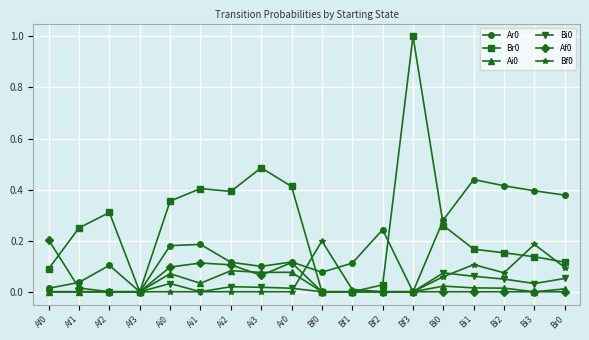

True or false: Br0 has a value of 0.3 at Bi0.

True